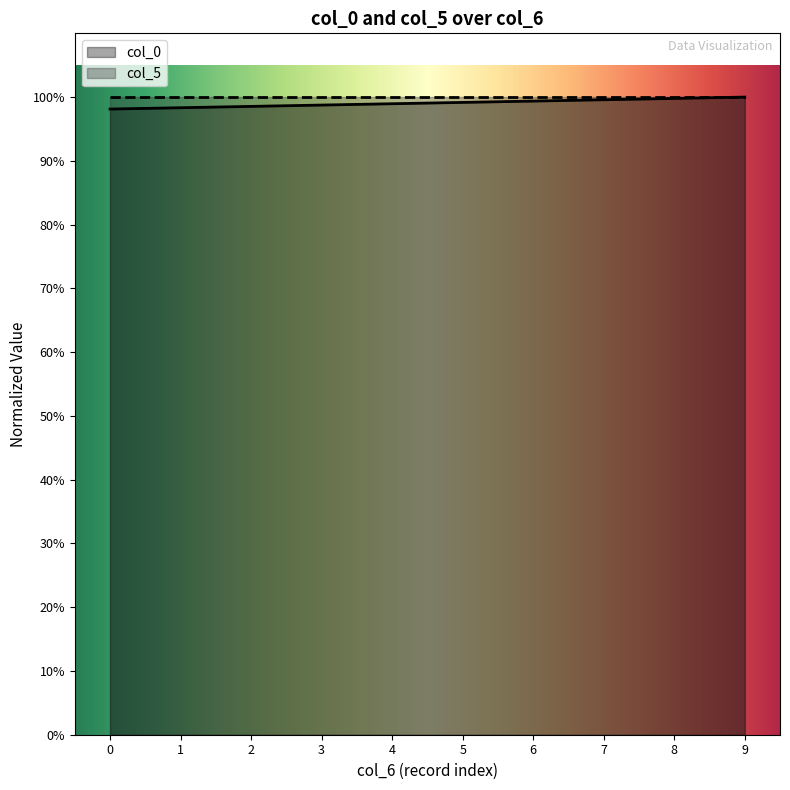

True or false: the data shows 0.2 at 6.

False